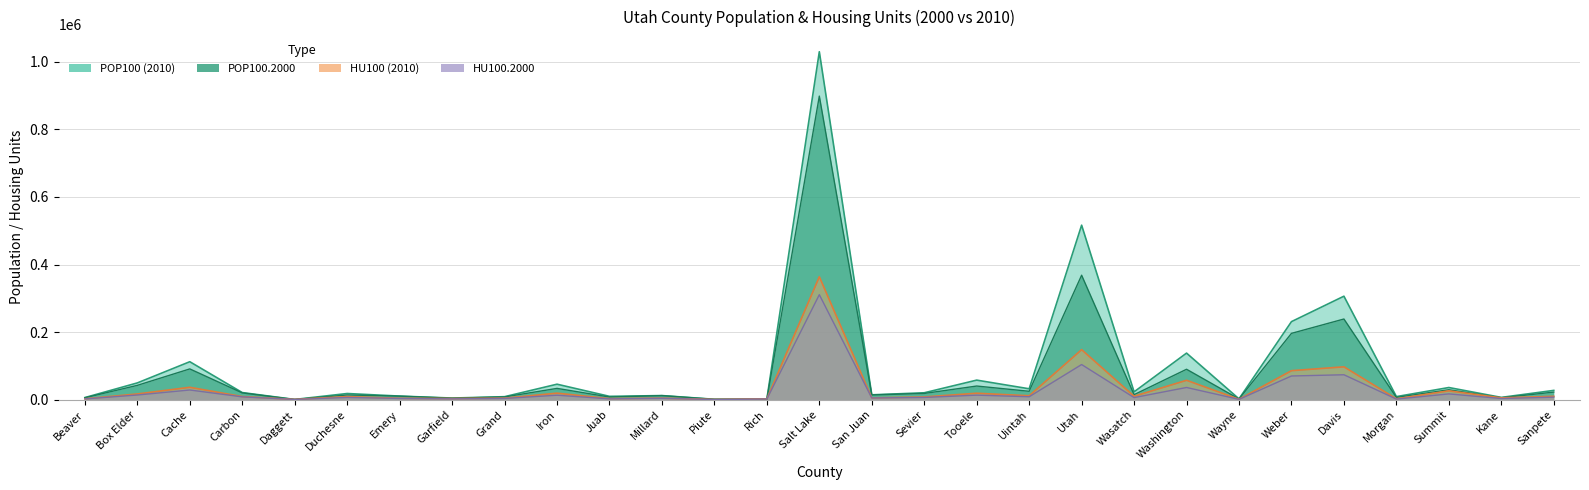

Count the number of categories in the chart.

29